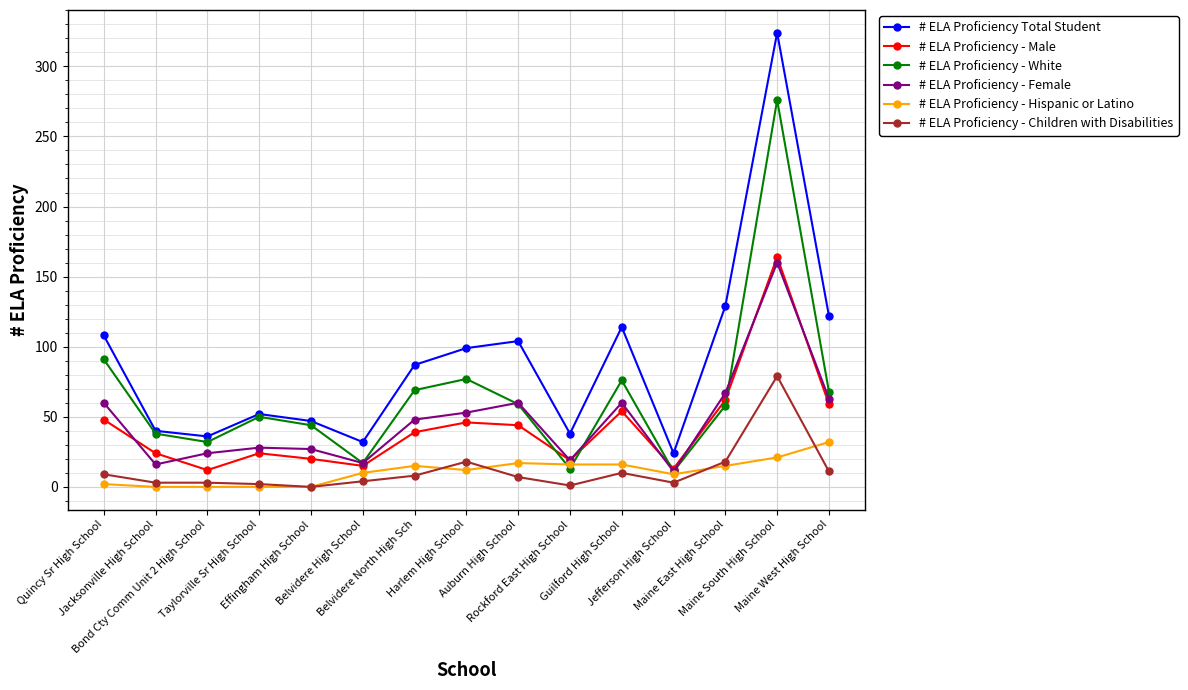

What is the label of the 4th point from the left?

Taylorville Sr High School